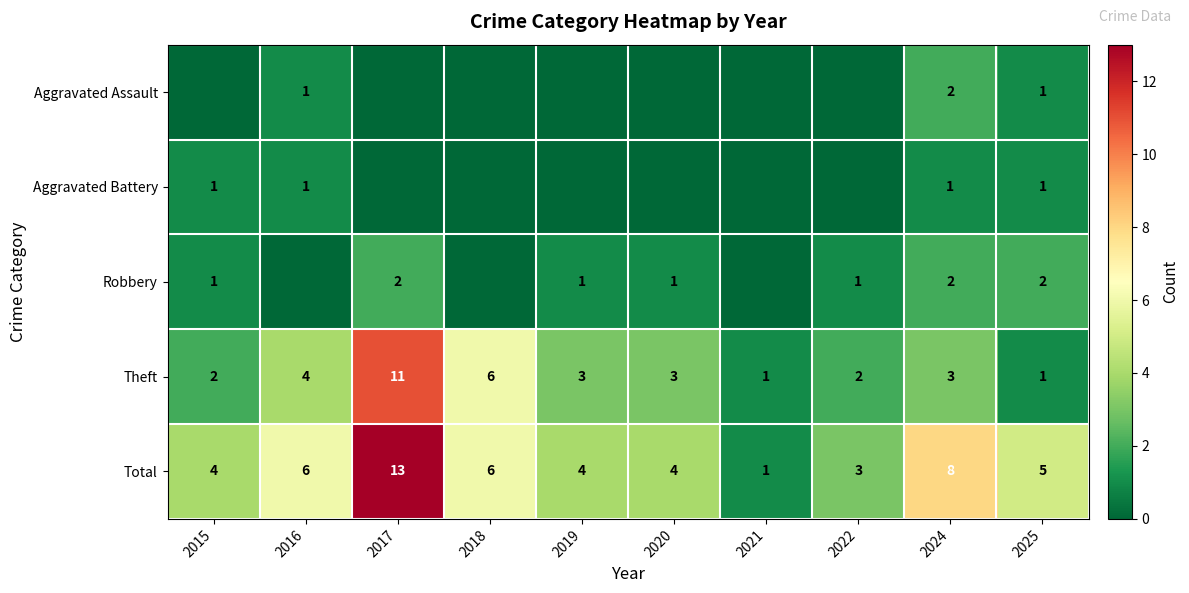

What is the total value across all series at 2020?

8